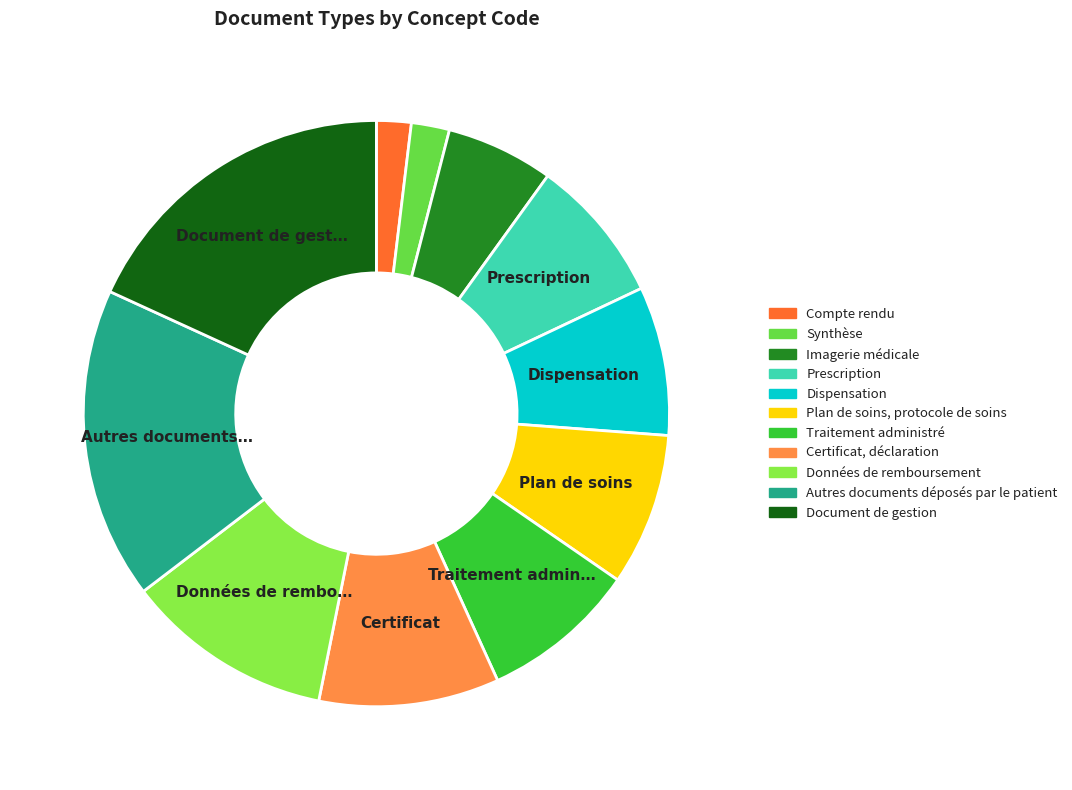

To the nearest percent, what is the average slice percentage?

9%